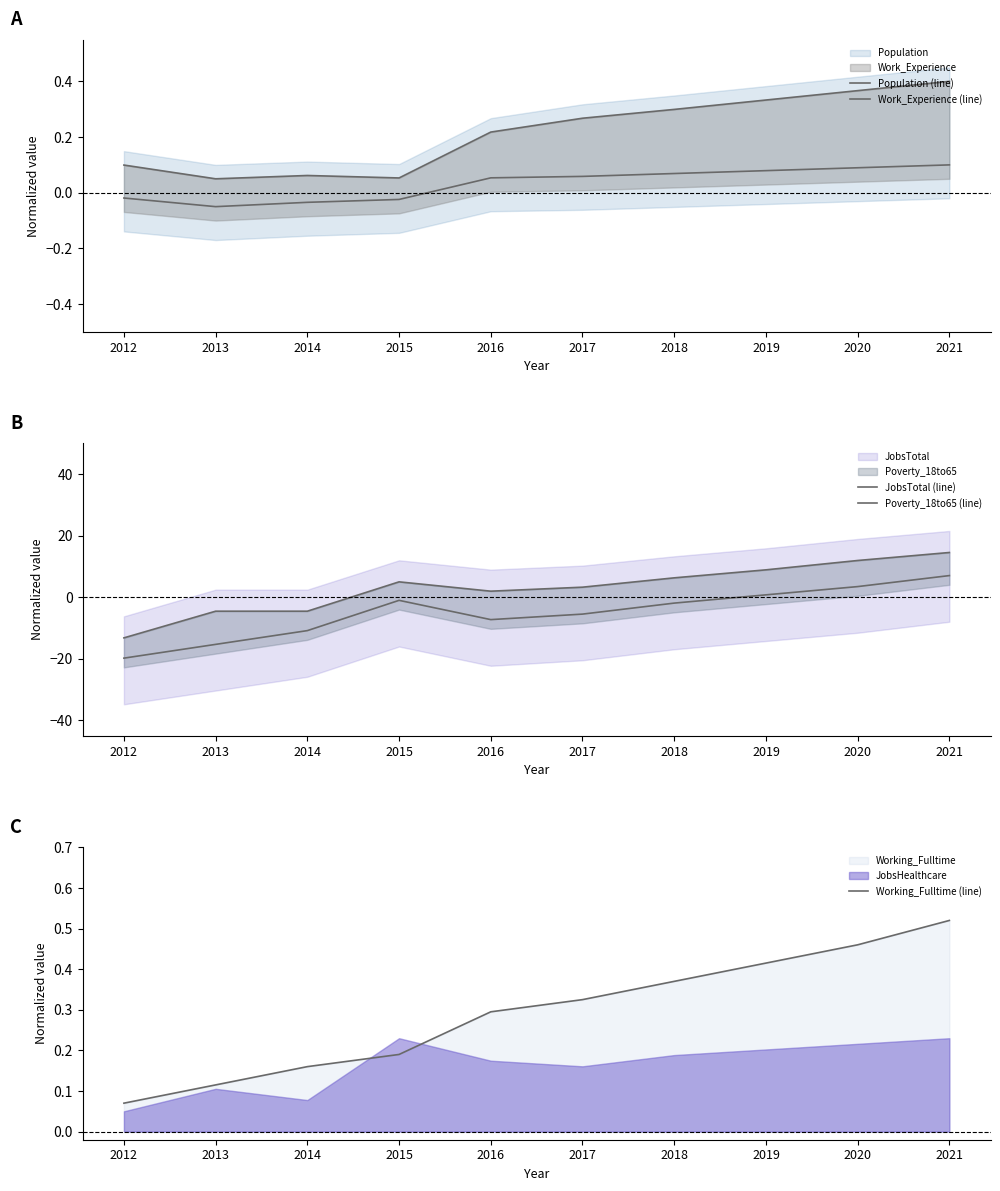

Which has a higher value, 2021 or 2013?

2021